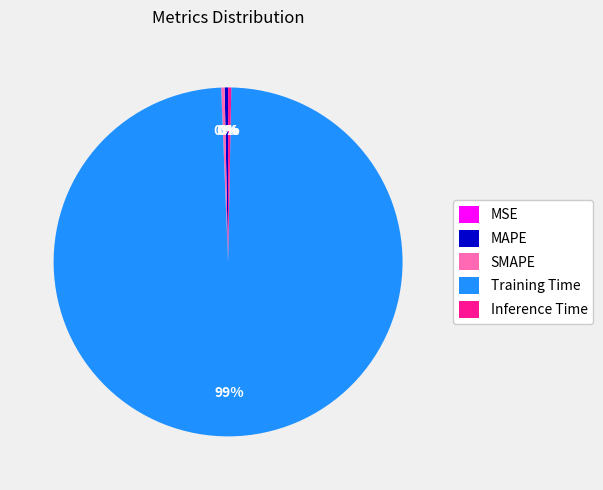

Which slice is the largest?

Training Time